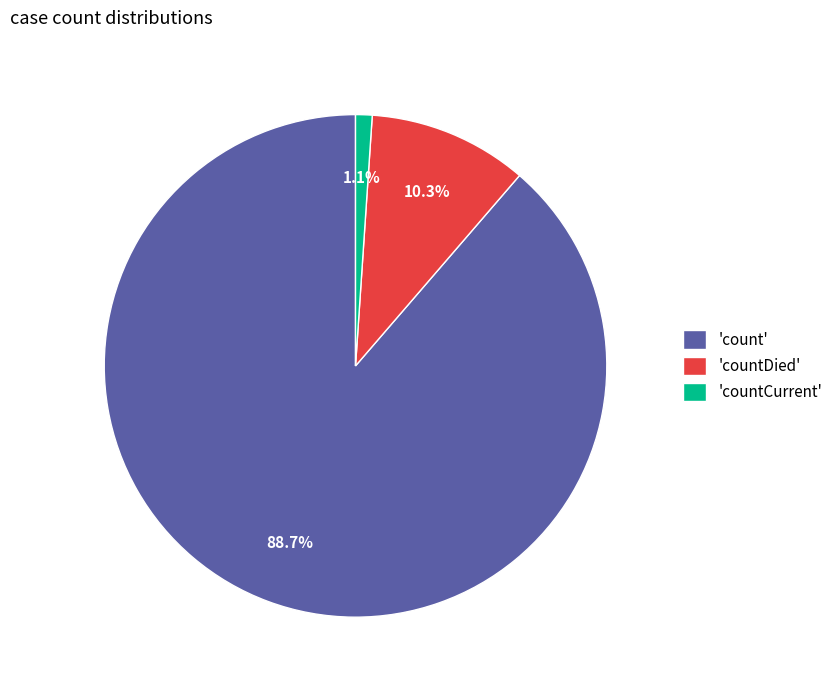

Combined, do 'count' and 'countDied' account for over 50%?

Yes